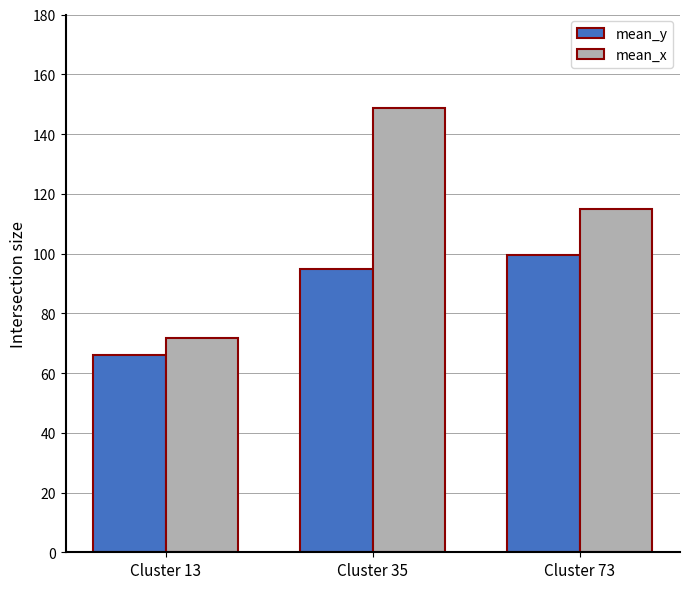

What is the spread (max minus min) of values at Cluster 13?

5.6